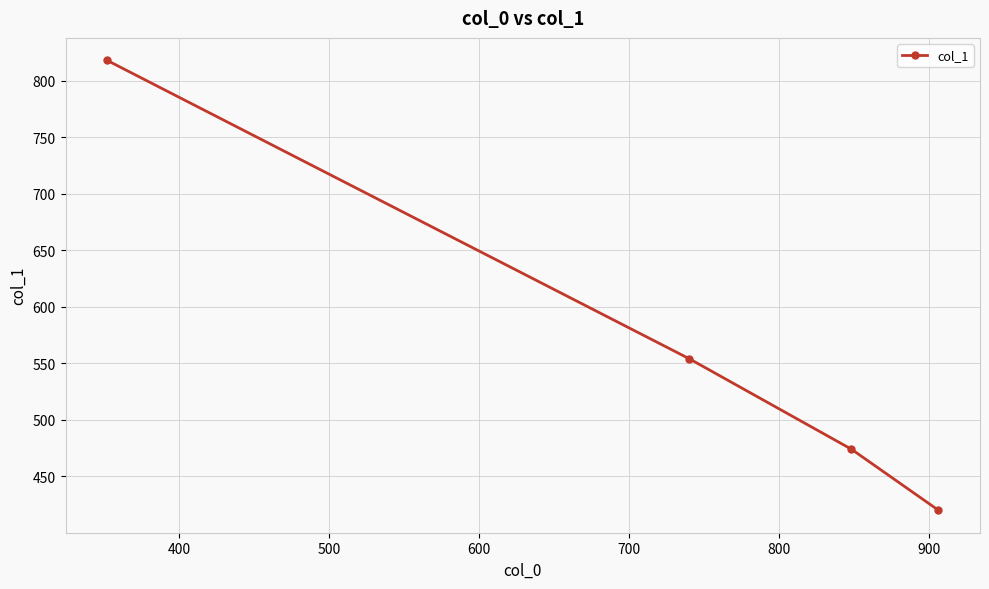

True or false: the data has more than 0 interior local peaks.

False